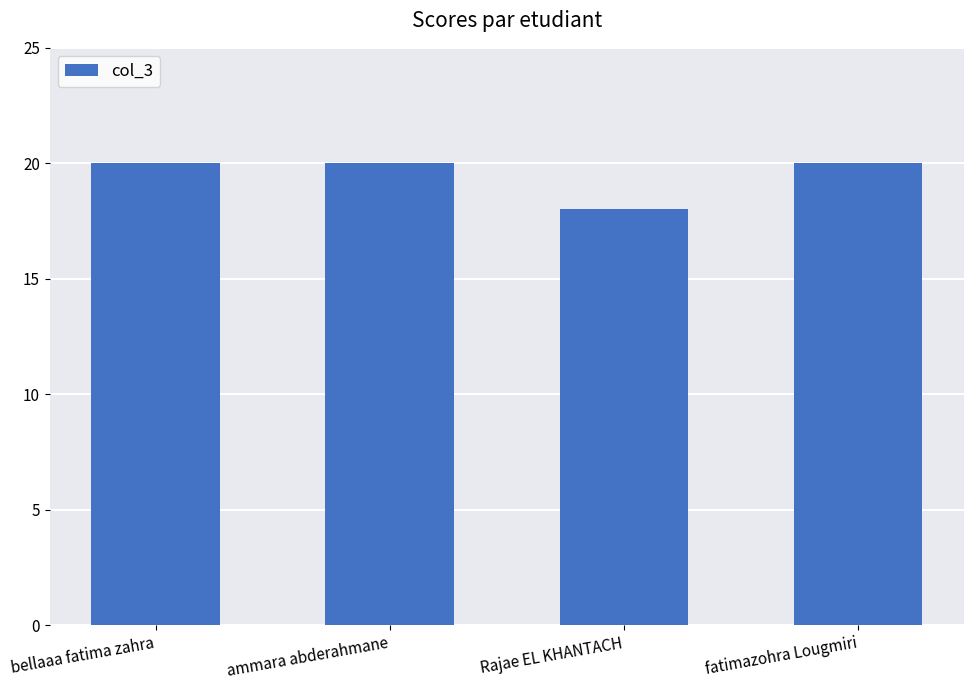

What is the smallest value displayed?

18